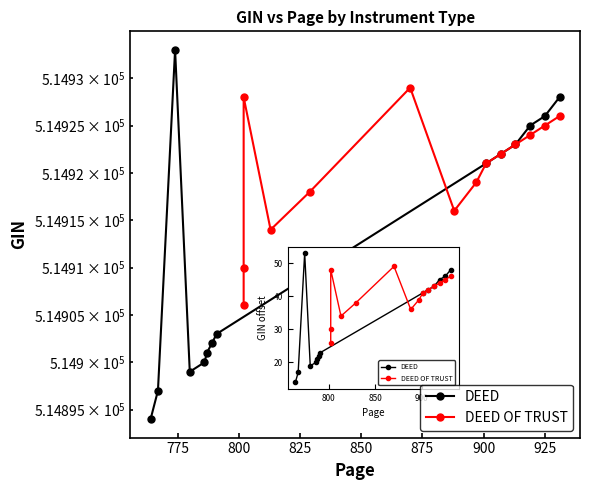

Reading left to right, what are all the values shown in this chart?

DEED: 514894	514897	514933	514899	514900	514901	514902	514903	514921	514922	514923	514925	514926	514928
DEED OF TRUST: 514906	514910	514928	514914	514918	514929	514916	514919	514921	514922	514923	514924	514925	514926